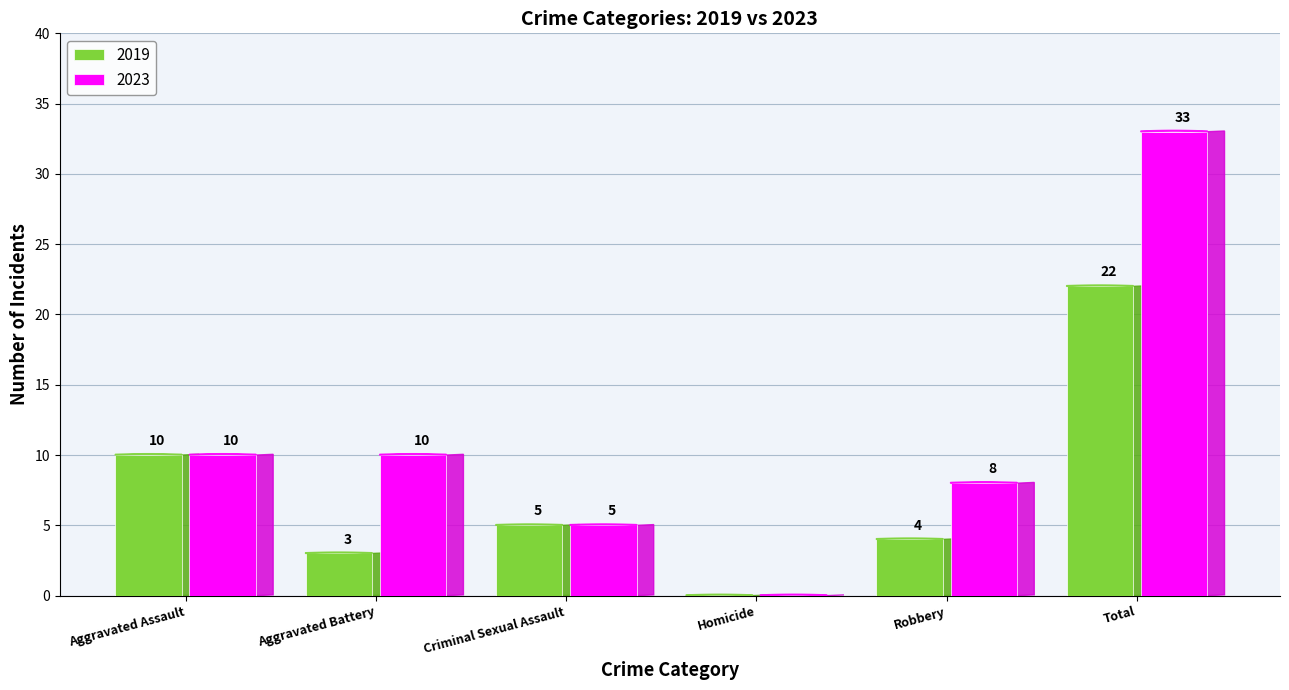

Which series has the largest range (max minus min)?

2023